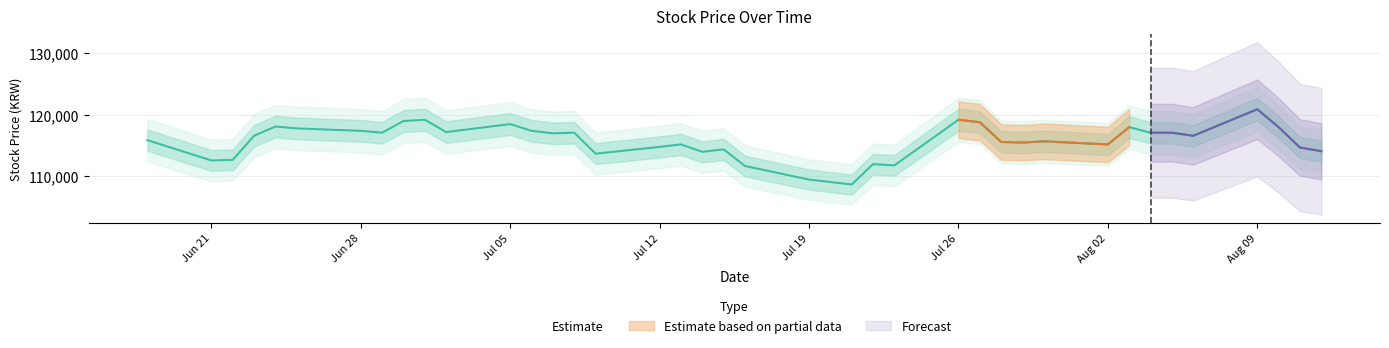

What is the value of the 32nd point from the left?

115200